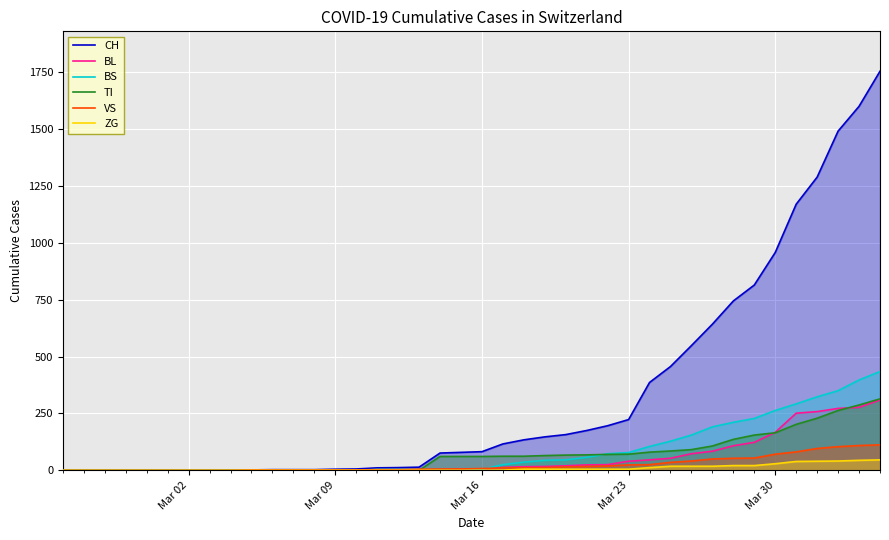

Count the number of categories in the chart.

40